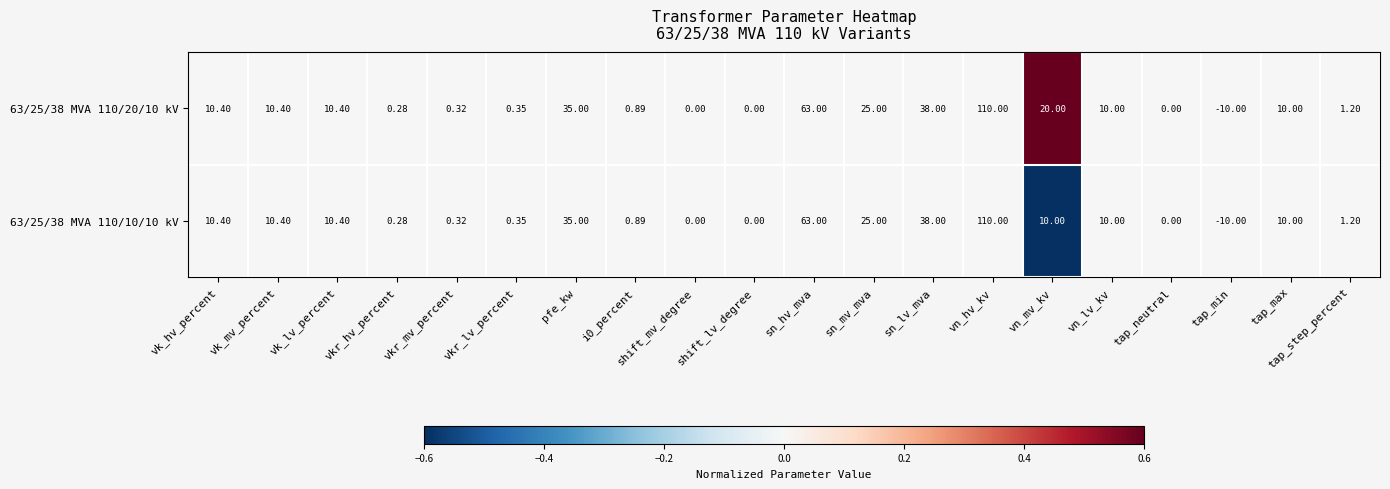

At which category is the sum across all series the highest?

vn_hv_kv